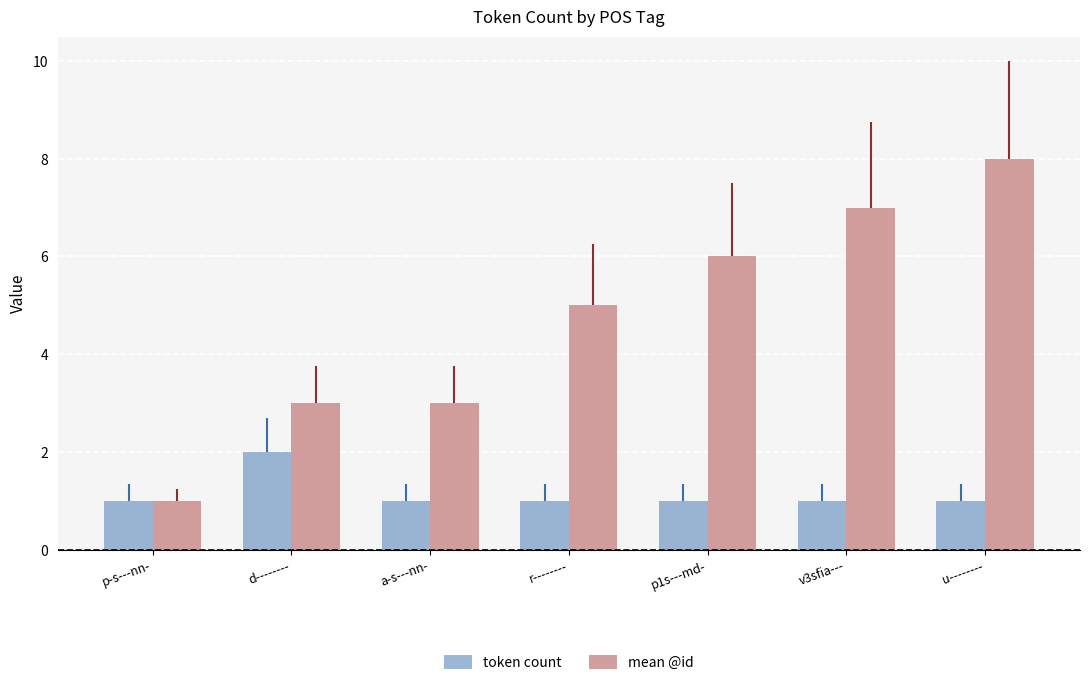

What is the difference between the highest and lowest values at p1s---md-?

5